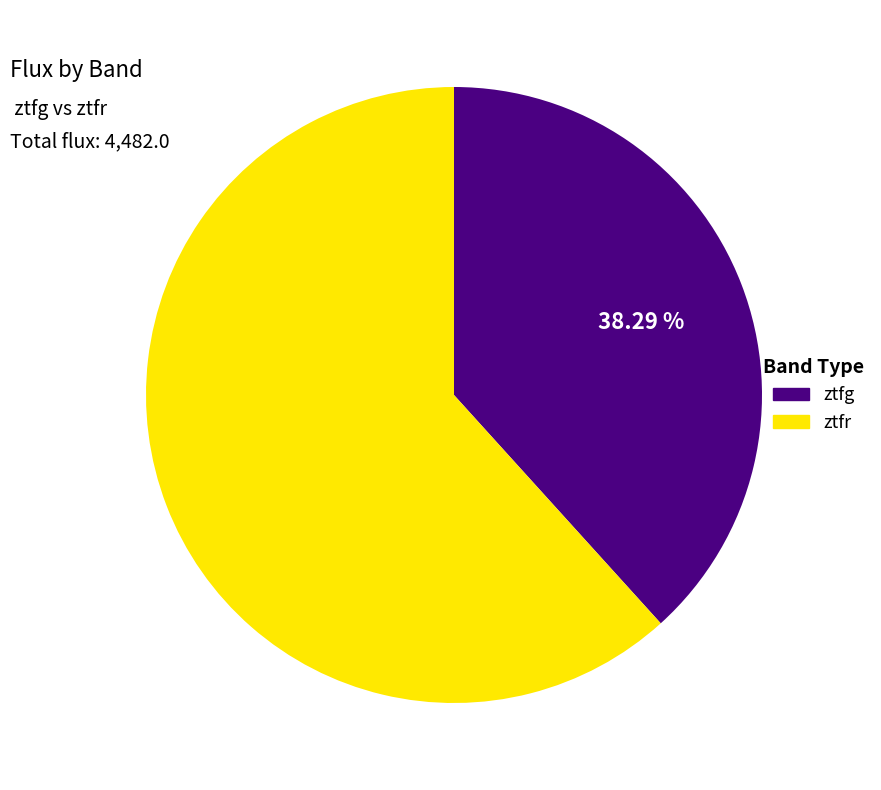

Which category has the biggest portion of the pie?

ztfr